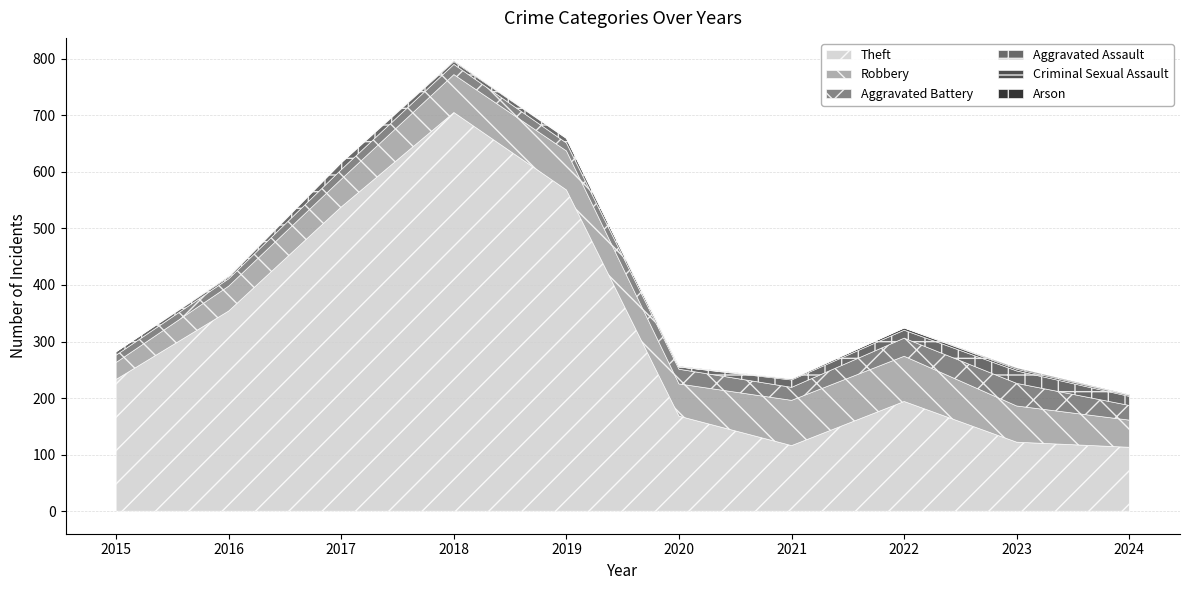

Does the chart have visible grid lines?

Yes